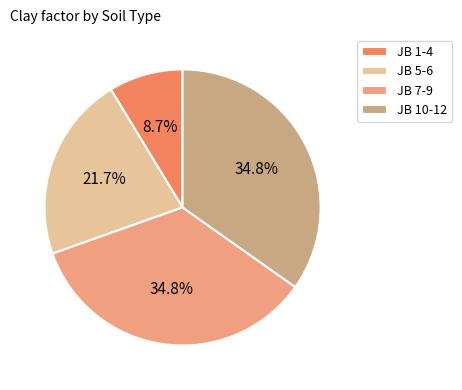

Is there a majority slice in this chart?

No